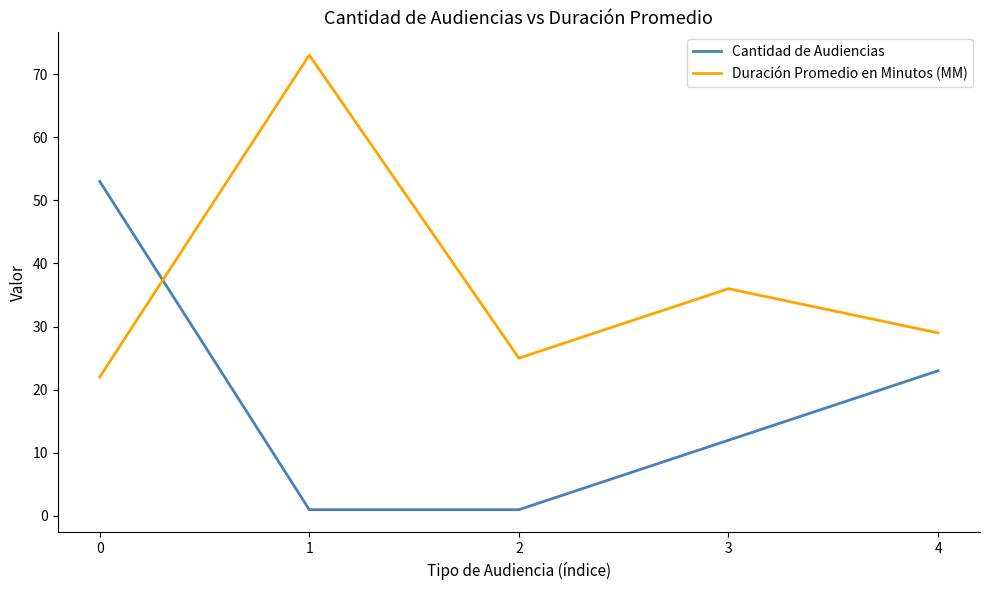

What is the difference between the maximum and minimum values in the Cantidad de Audiencias series?

52